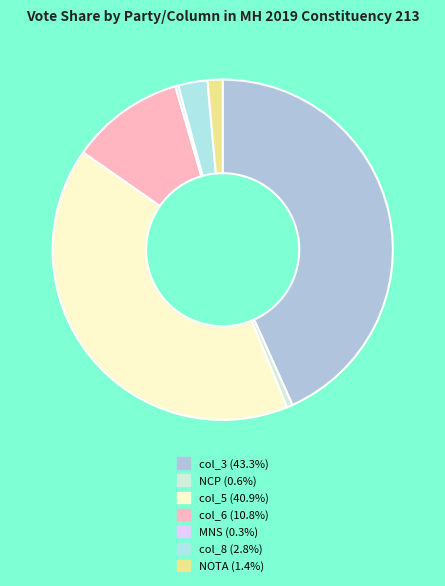

Which slice is the smallest?

MNS